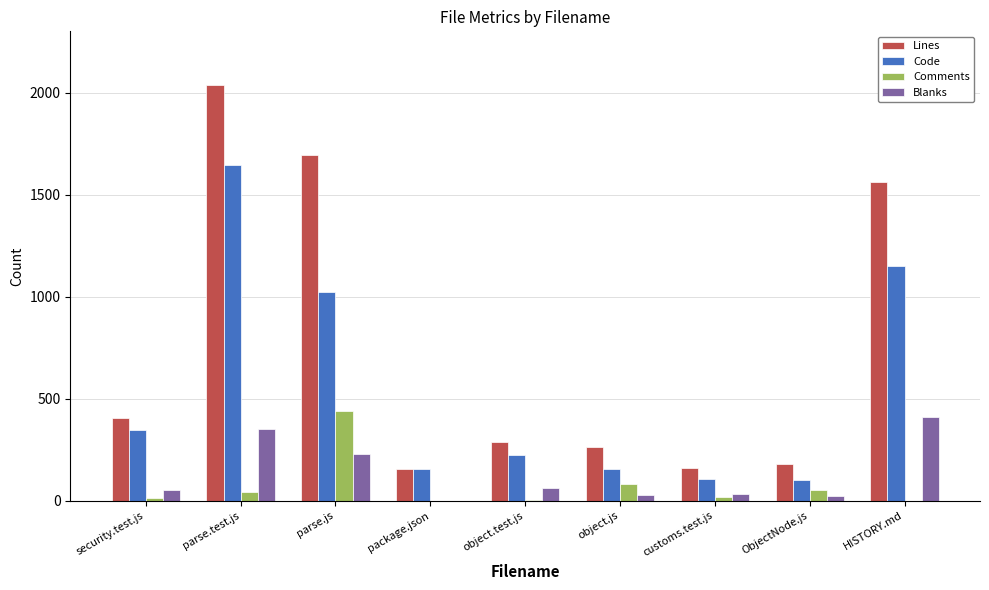

Where is Lines nearest to the value 1095?

HISTORY.md